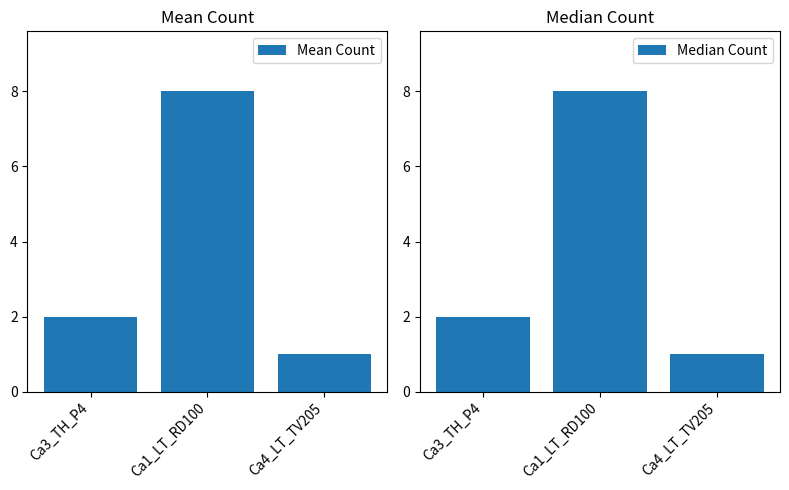

What is the minimum value for Mean Count?

1